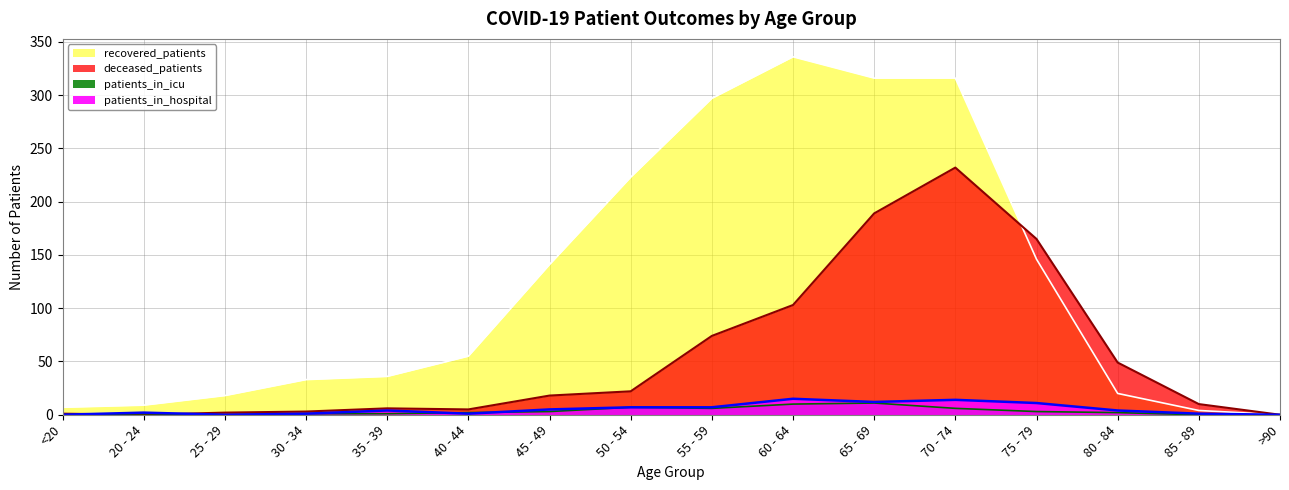

What is the difference between the recovered_patients values at <20 and 25 - 29?

11